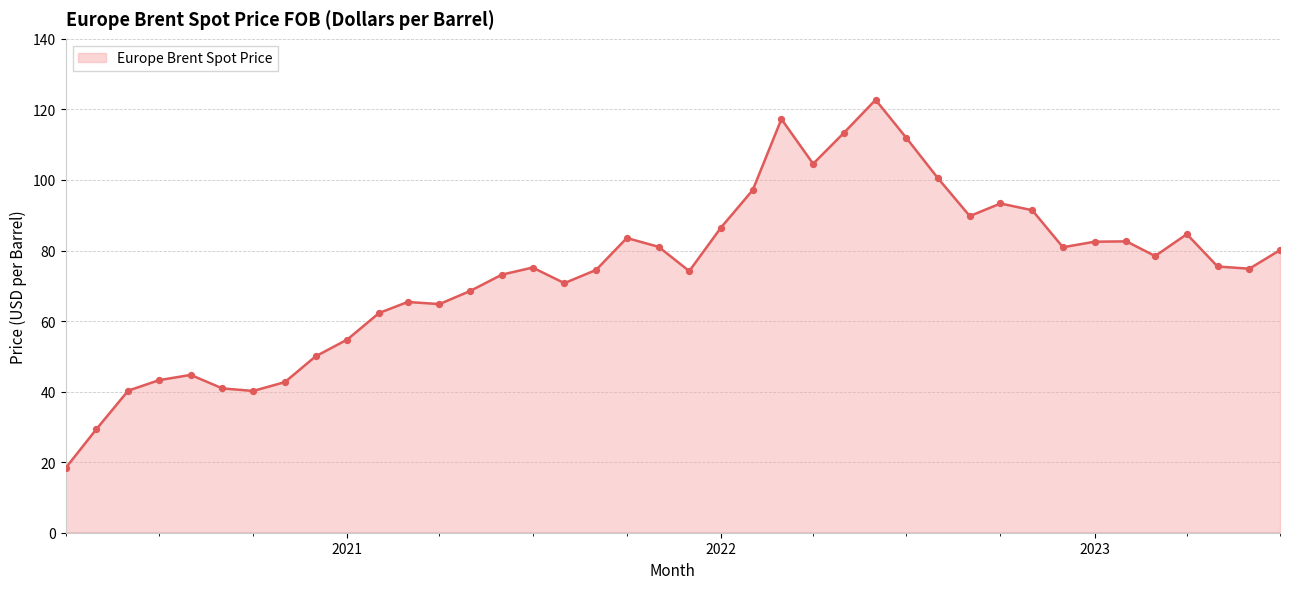

What is the difference between the maximum and minimum values?

104.3